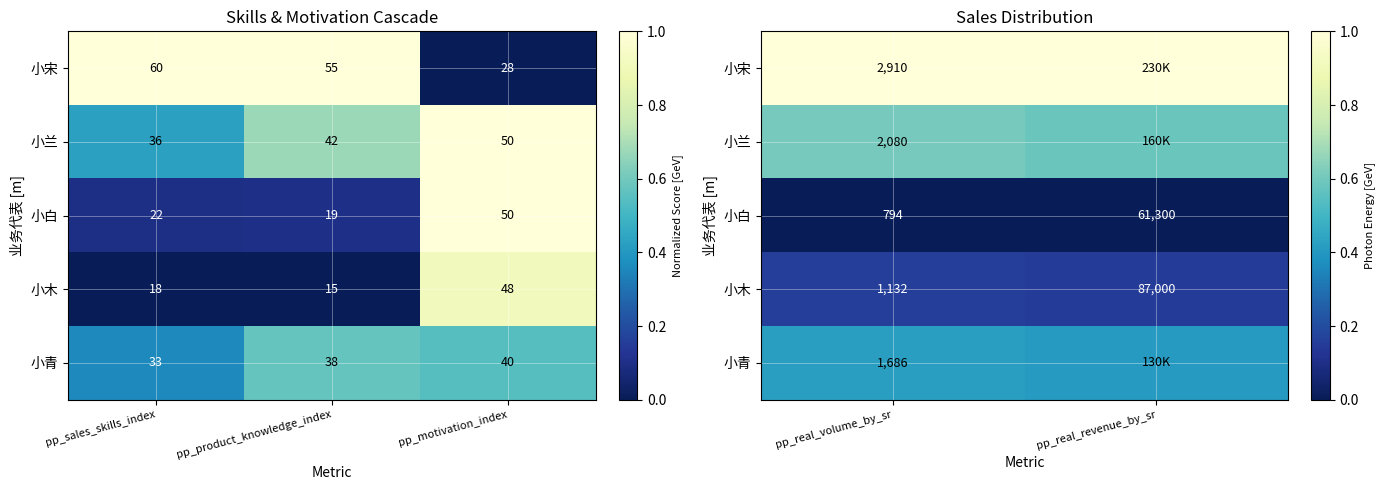

The value of 小木 at pp_real_volume_by_sr is 0.2. True or false?

False